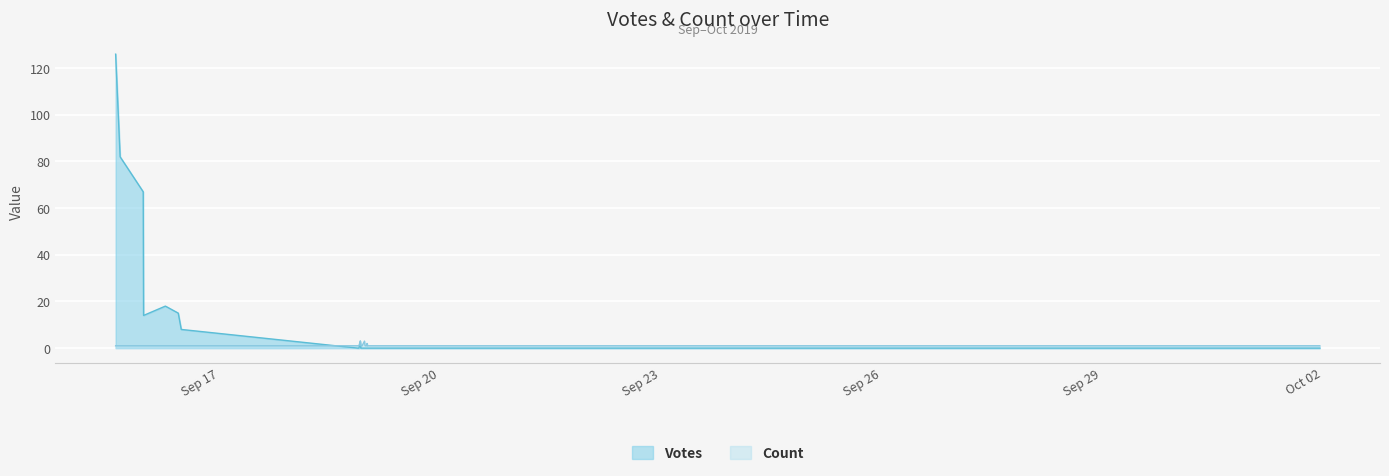

True or false: Votes and Count intersect in this chart.

True